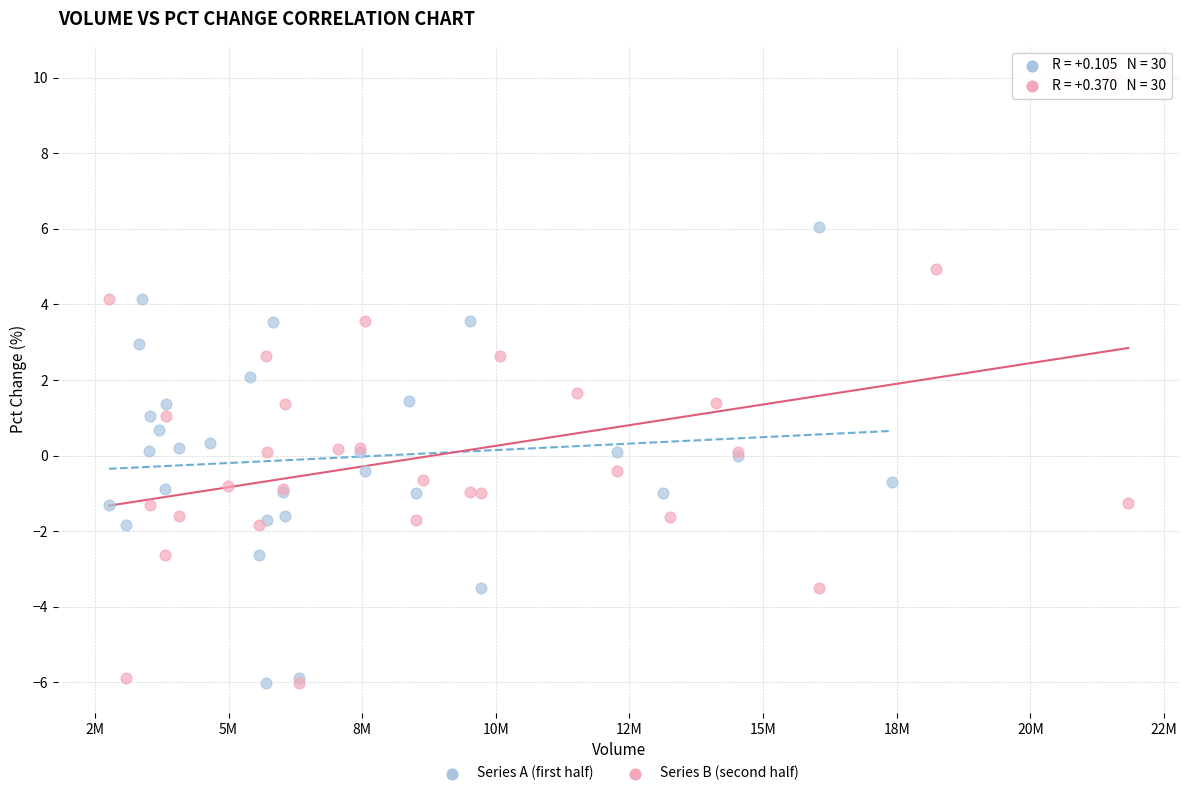

Which series has the widest spread of Y values?

Series B (second half)